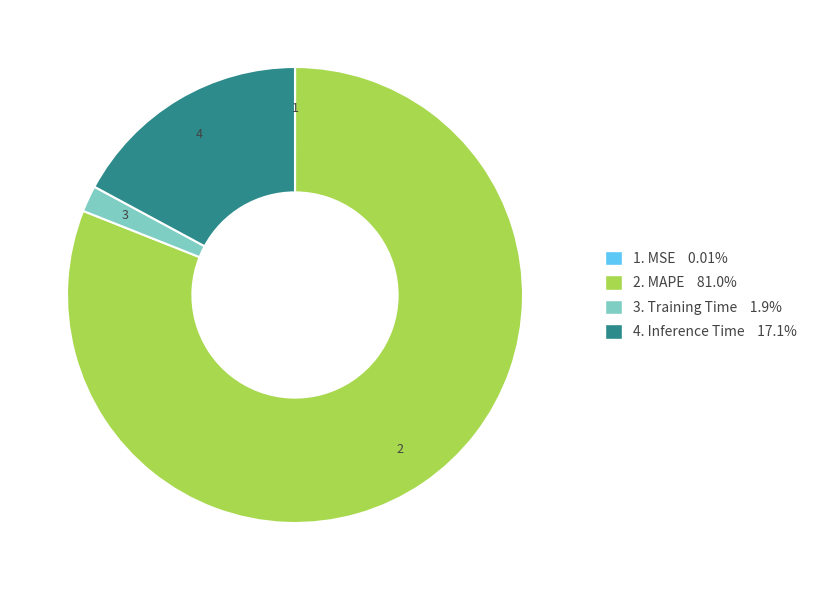

Is there any slice that represents more than half of the pie?

Yes